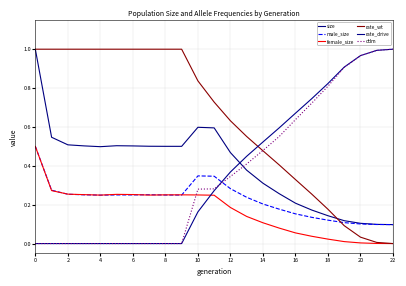

What is the minimum value for male_size?

0.1